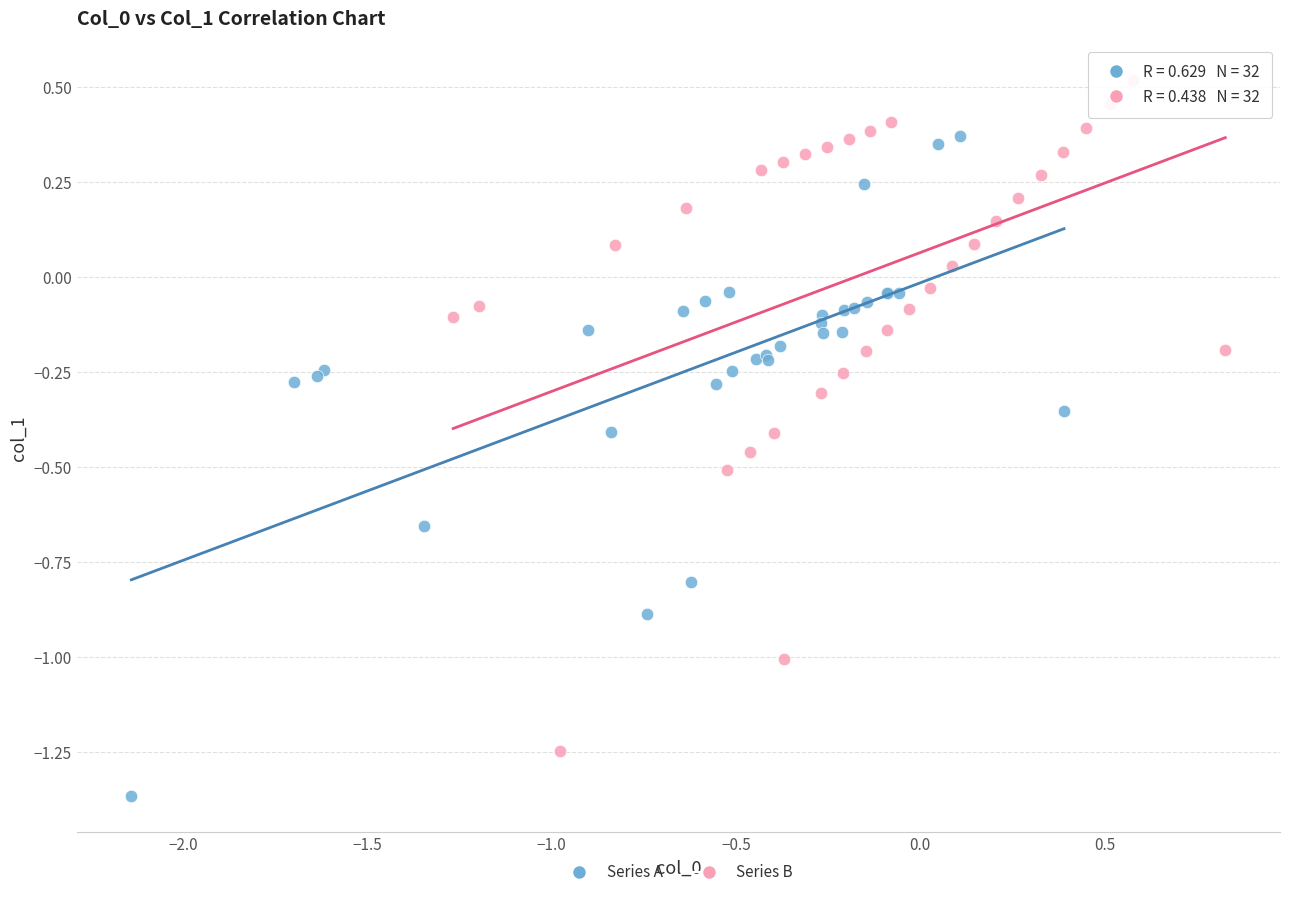

Which series reaches the maximum Y coordinate?

Series B